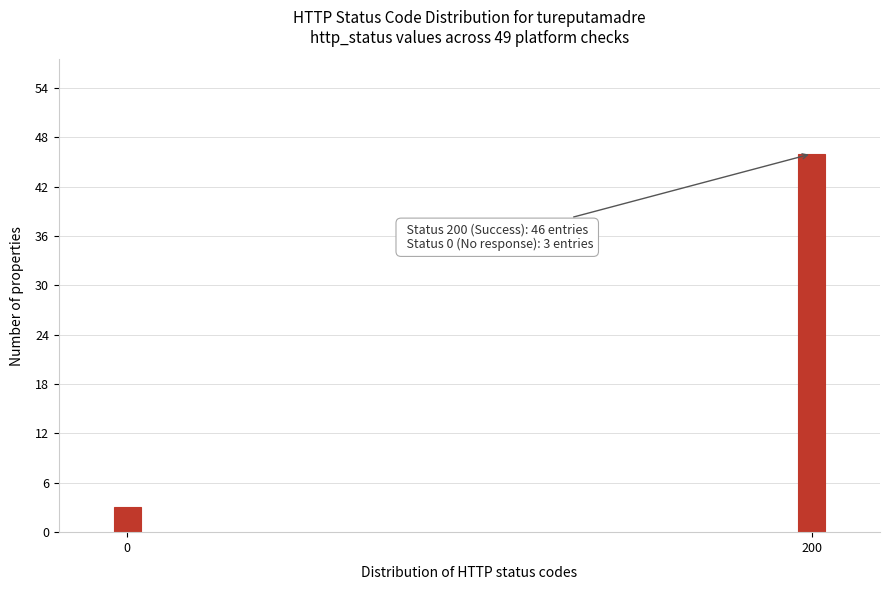

Reading left to right, what are all the values shown in this chart?

0=3	200=46